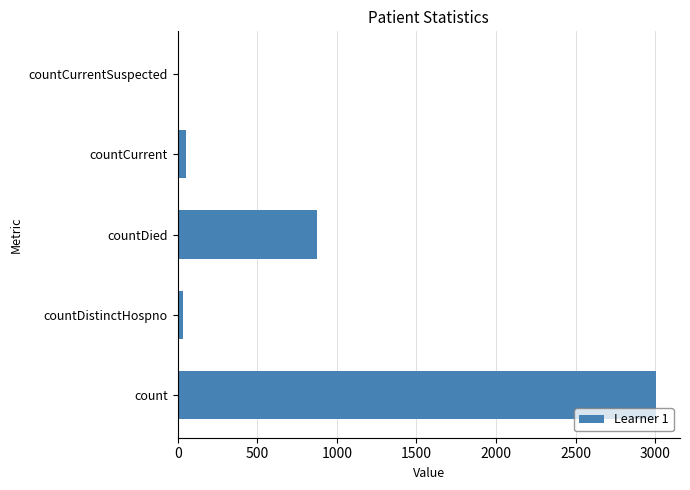

How many data points does each series have?

5